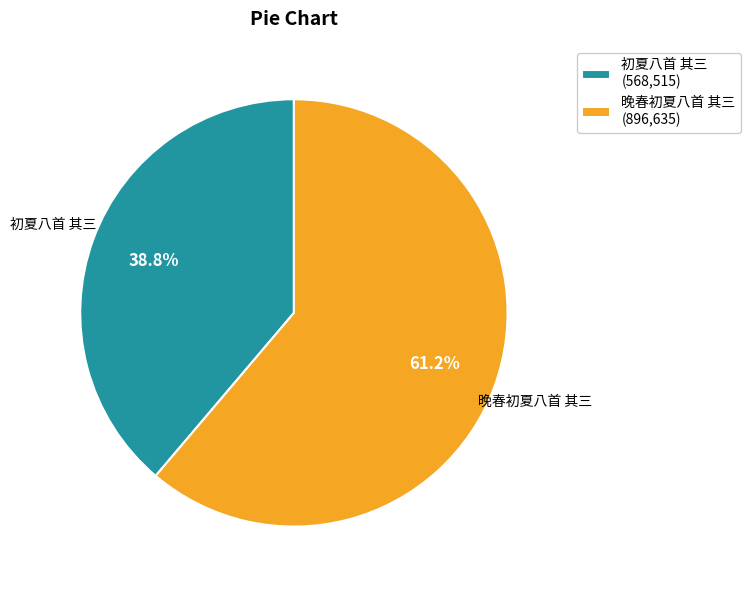

True or false: 晚春初夏八首 其三 accounts for 73% of the total.

False